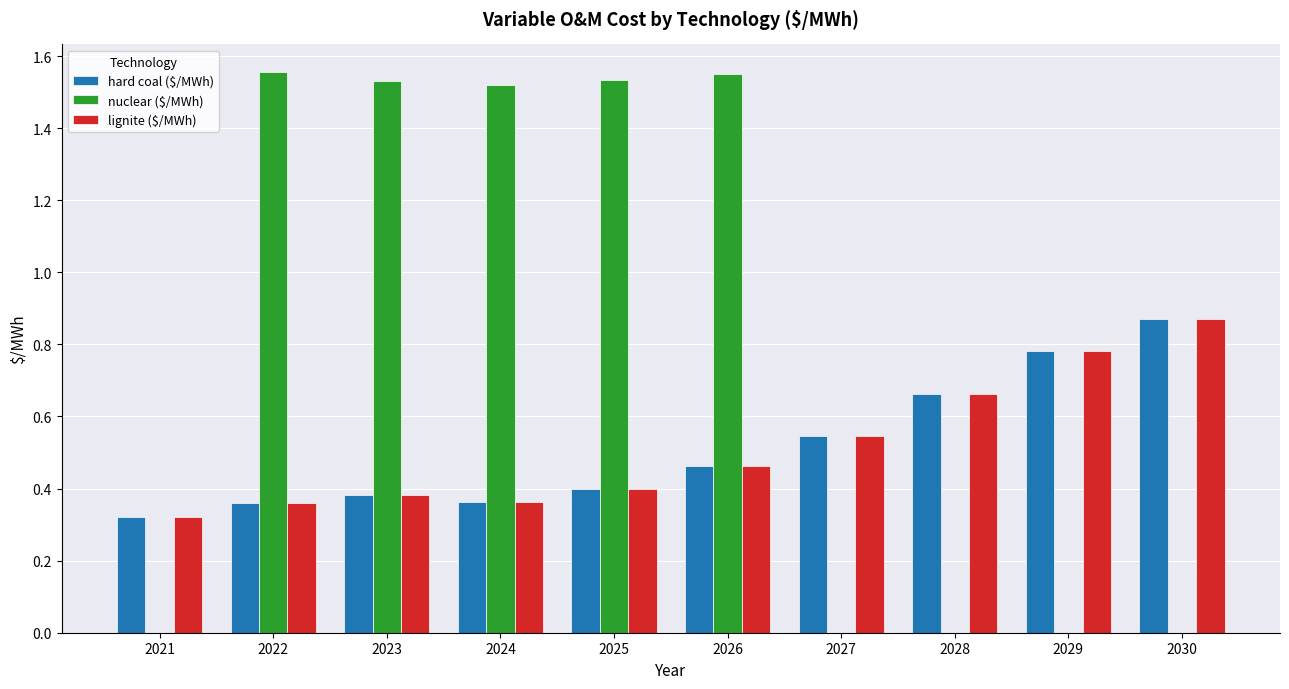

Which series has the largest total across all categories?

nuclear ($/MWh)